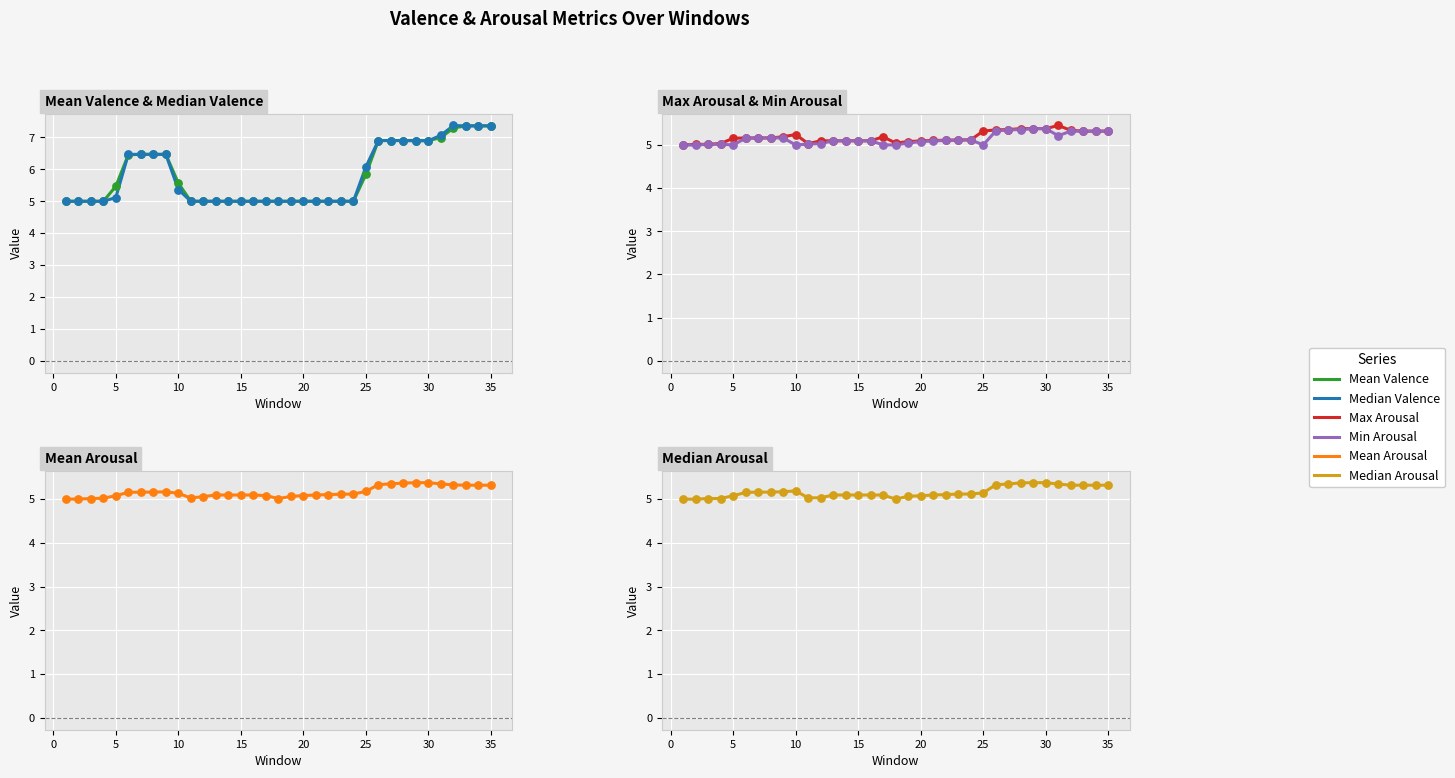

What are all the series names shown in the legend?

Mean Valence, Median Valence, Max Arousal, Min Arousal, Mean Arousal, Median Arousal